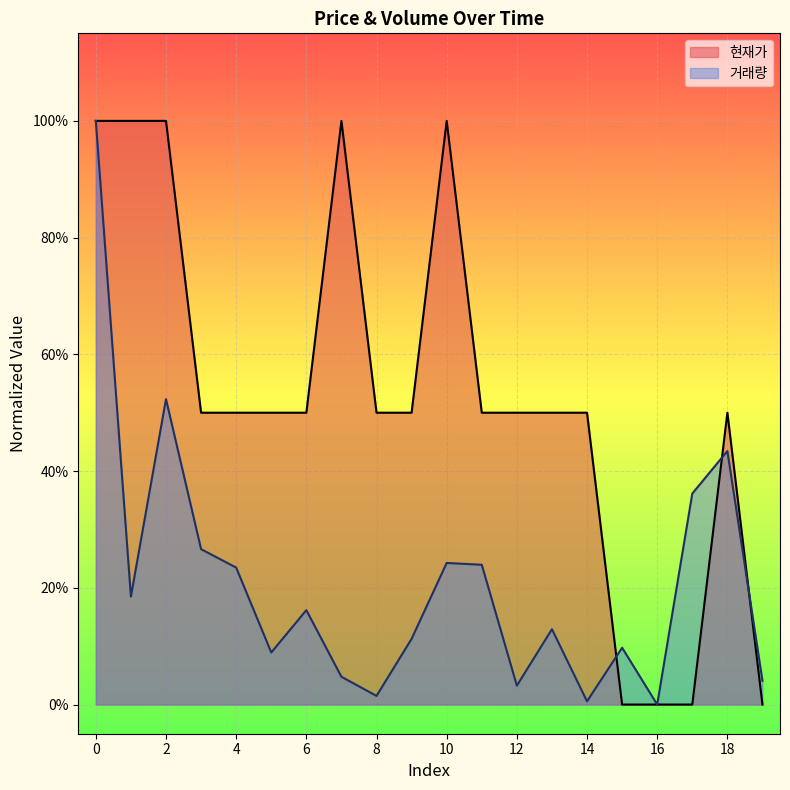

True or false: 현재가 has more than 2 points higher than both neighbors.

True